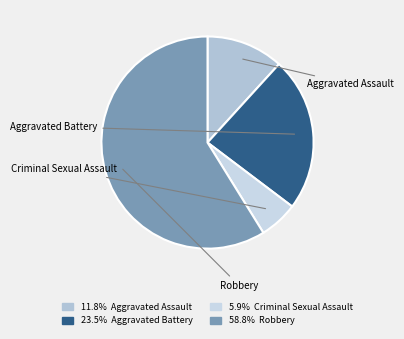

How much of the chart is everything except Criminal Sexual Assault?

94.1%